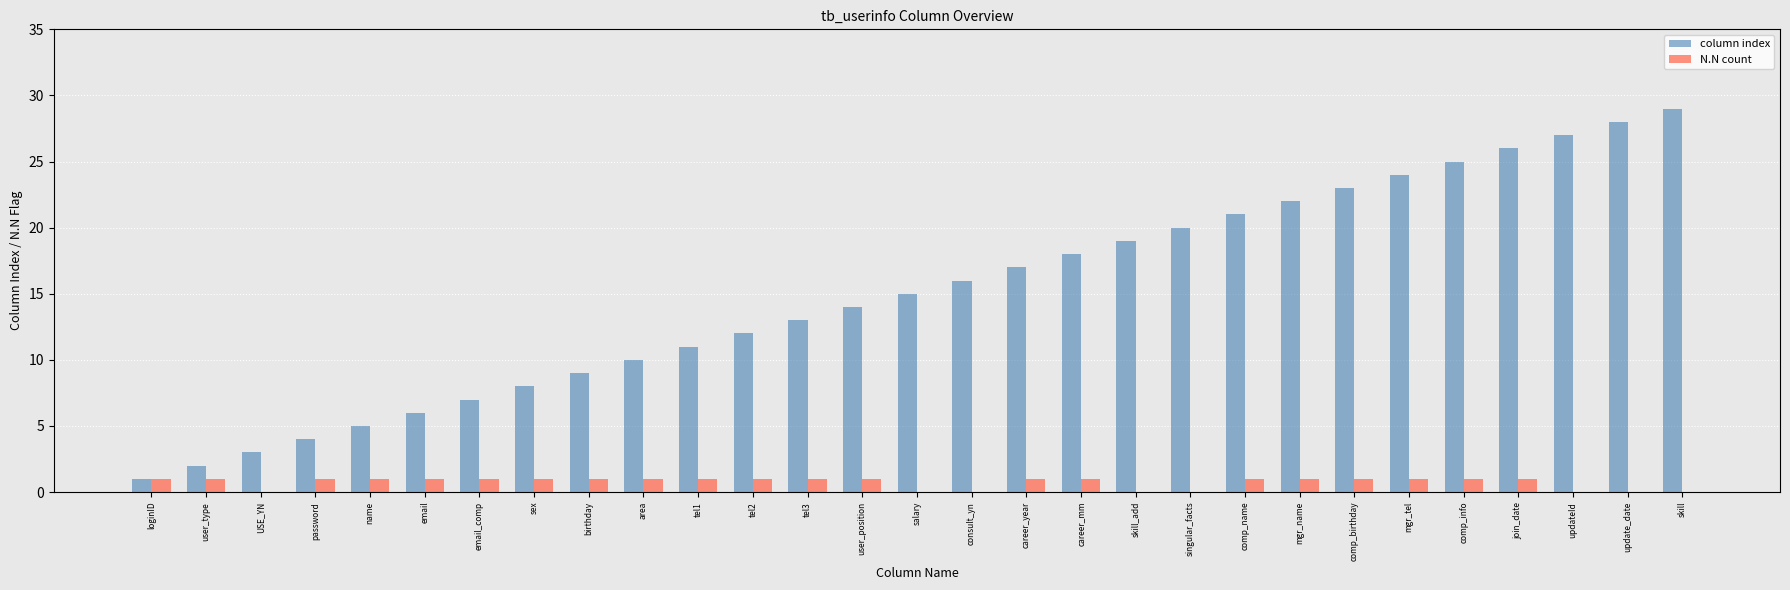

Is it true that N.N count equals 1 at sex?

True